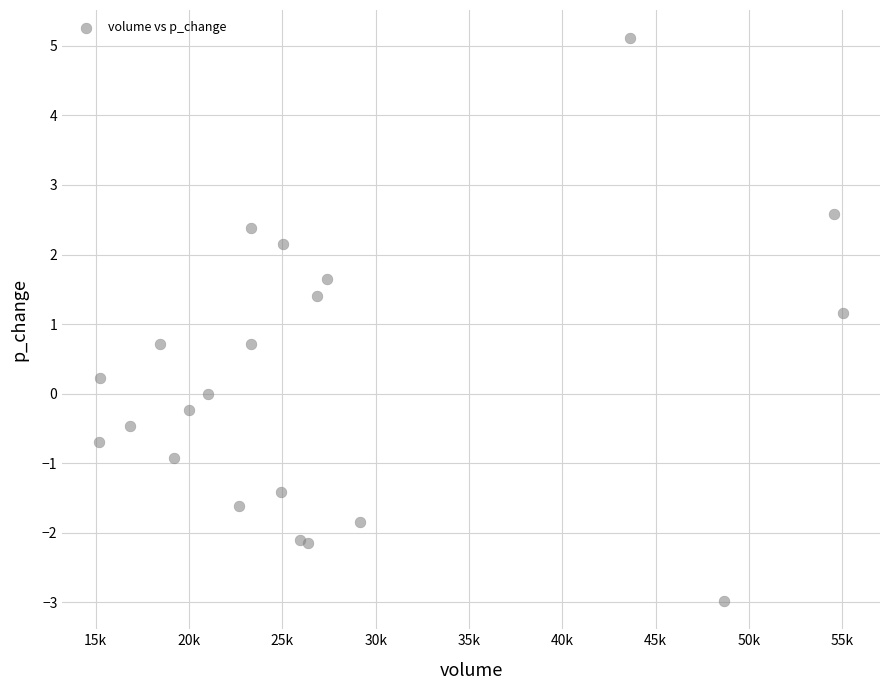

What Y value in the scatter plot is closest to 1?

1.2